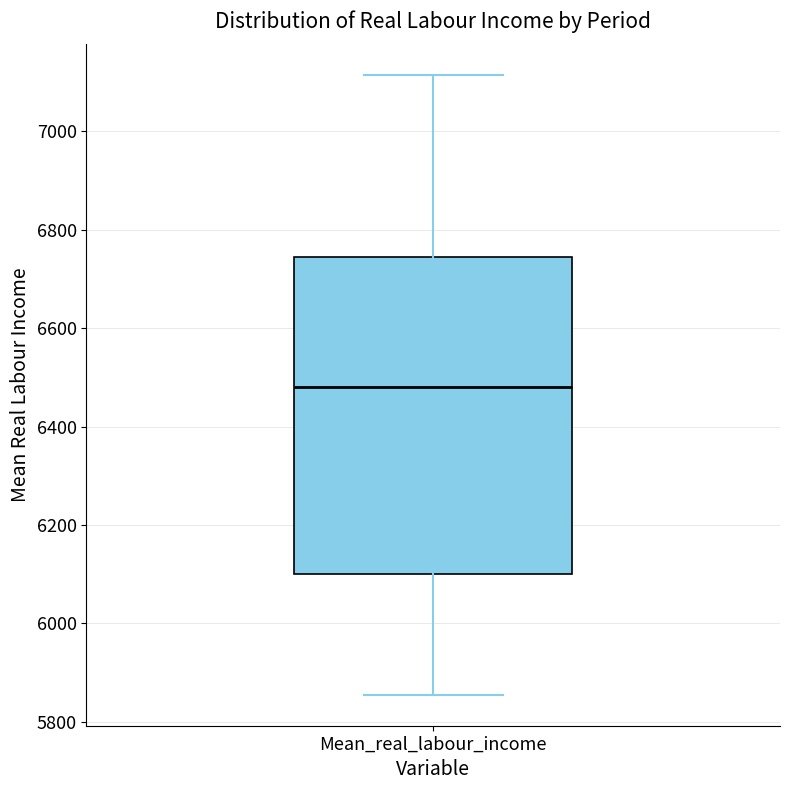

Read this box plot against the y-axis: the position of the median line, the range covered by the box, and the ends of both whiskers. The values are not printed on the chart, so give them approximately, as read against the axis.

median 6480, box 6100 to 6740, whiskers 5860 to 7120